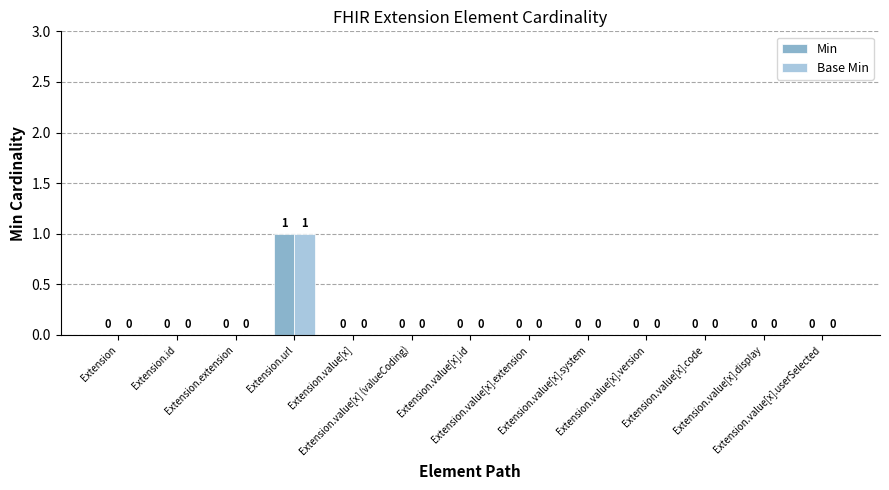

At which category is the sum across all series the highest?

Extension.url